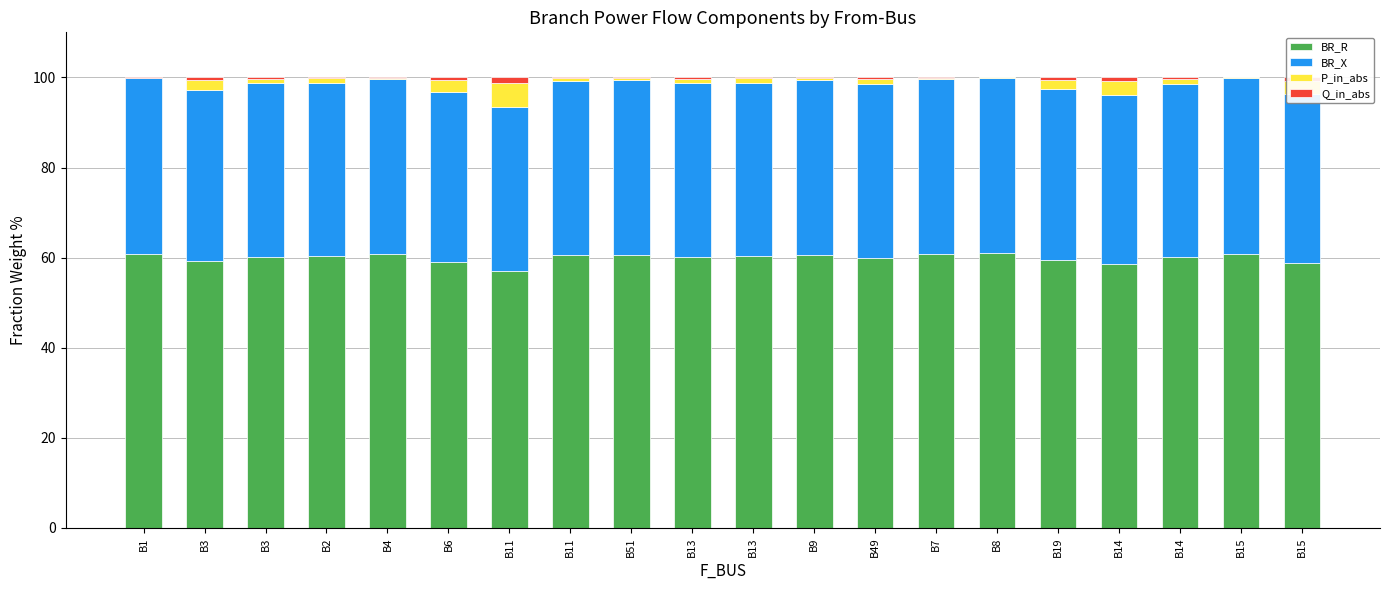

True or false: P_in_abs has a value of 0.4 at B4.

False